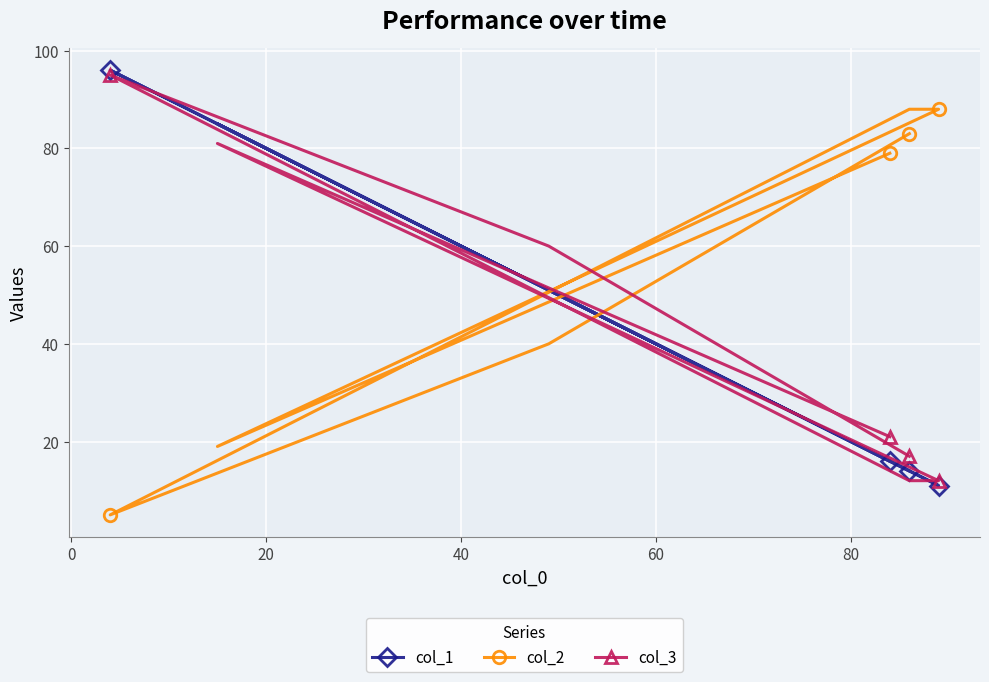

What is the sum of all col_2 values?

402